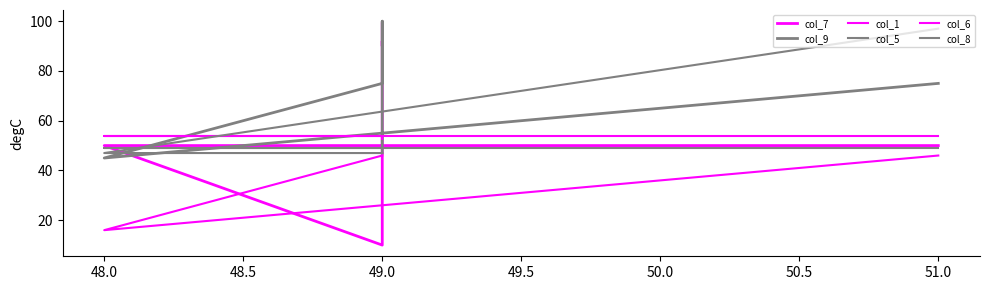

True or false: col_1 and col_6 cross at least once.

False